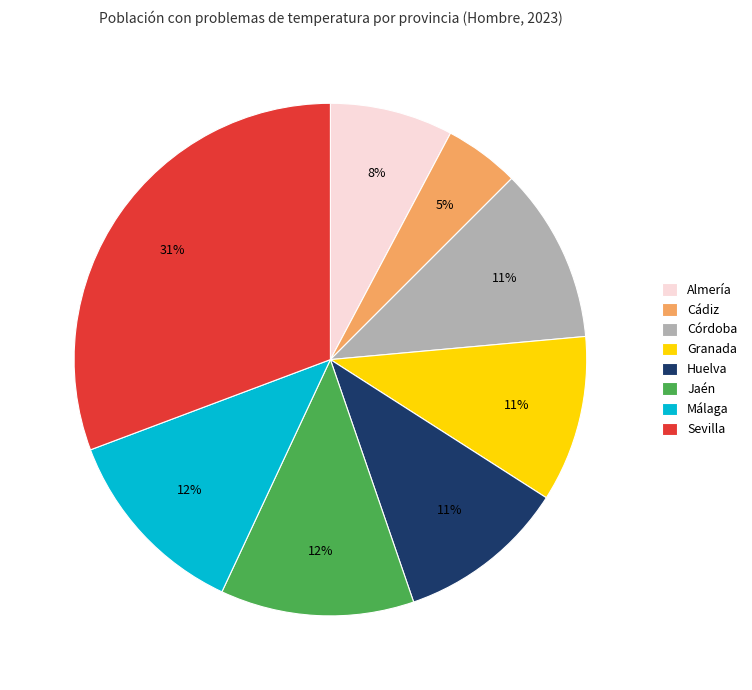

What is the smallest slice in the pie chart?

Cádiz